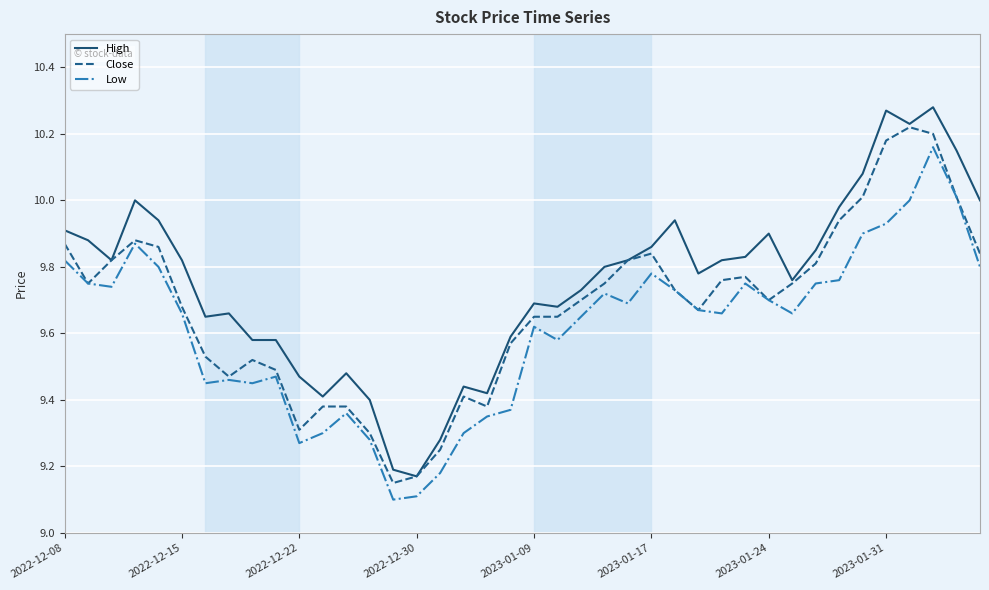

List the series in order of their overall mean, highest first.

High, Close, Low